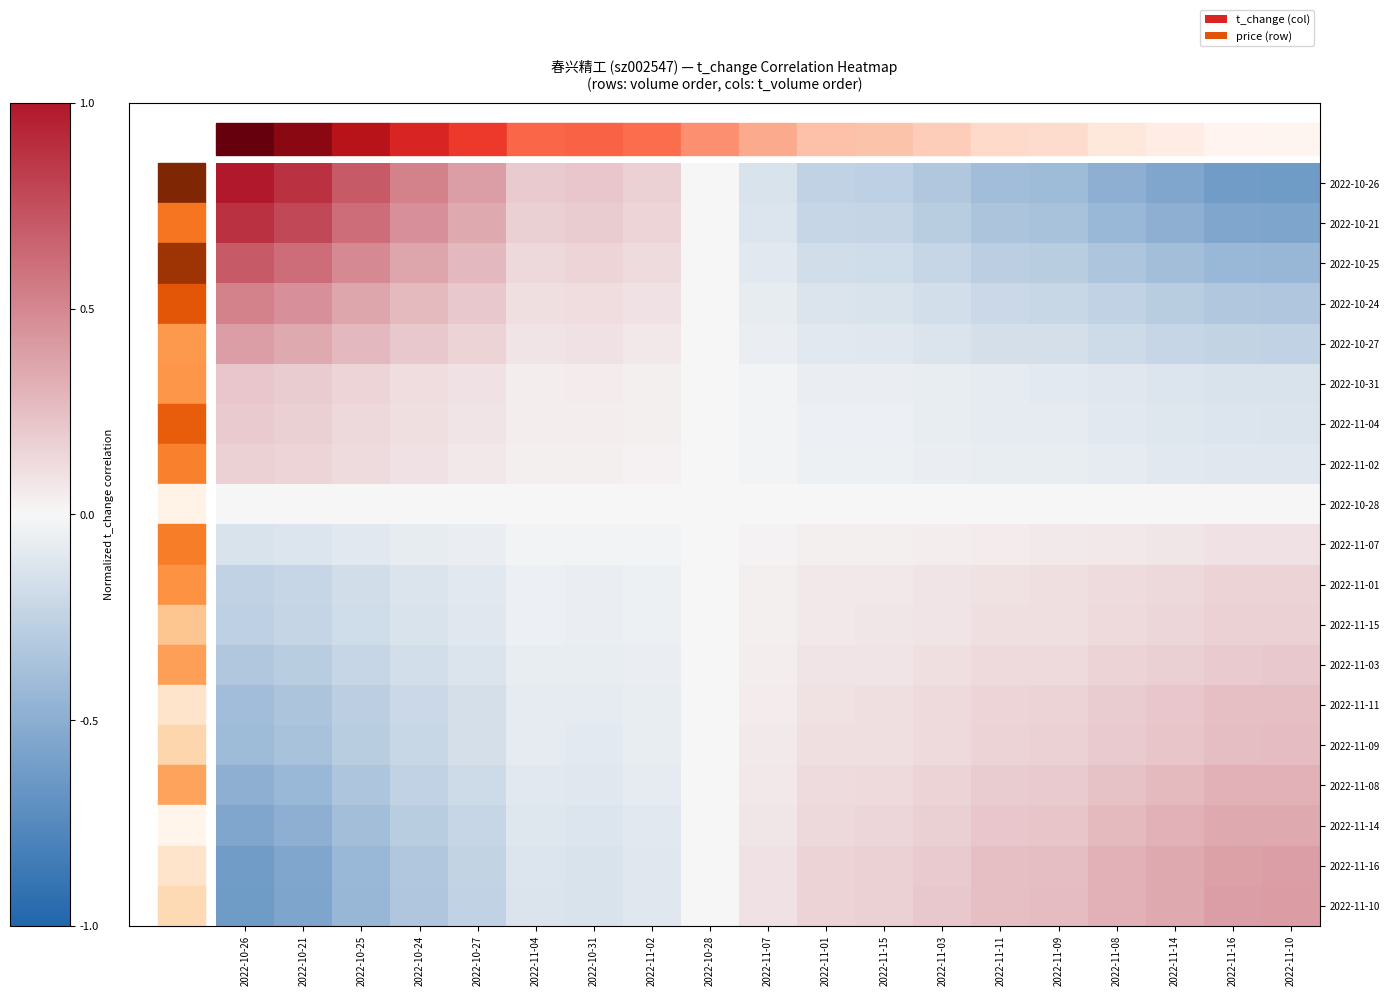

Reading left to right, transcribe all the data shown in this chart.

2022-10-26: 2022-10-26=1.0	2022-10-21=0.9	2022-10-25=0.7	2022-10-24=0.5	2022-10-27=0.4	2022-11-04=0.2	2022-10-31=0.2	2022-11-02=0.2	2022-10-28=-0.0	2022-11-07=-0.1	2022-11-01=-0.3	2022-11-15=-0.3	2022-11-03=-0.3	2022-11-11=-0.4	2022-11-09=-0.4	2022-11-08=-0.5	2022-11-14=-0.6	2022-11-16=-0.6	2022-11-10=-0.6
2022-10-21: 2022-10-26=0.9	2022-10-21=0.8	2022-10-25=0.6	2022-10-24=0.5	2022-10-27=0.4	2022-11-04=0.2	2022-10-31=0.2	2022-11-02=0.2	2022-10-28=-0.0	2022-11-07=-0.1	2022-11-01=-0.2	2022-11-15=-0.2	2022-11-03=-0.3	2022-11-11=-0.3	2022-11-09=-0.4	2022-11-08=-0.4	2022-11-14=-0.5	2022-11-16=-0.6	2022-11-10=-0.6
2022-10-25: 2022-10-26=0.7	2022-10-21=0.6	2022-10-25=0.5	2022-10-24=0.4	2022-10-27=0.3	2022-11-04=0.1	2022-10-31=0.2	2022-11-02=0.1	2022-10-28=-0.0	2022-11-07=-0.1	2022-11-01=-0.2	2022-11-15=-0.2	2022-11-03=-0.2	2022-11-11=-0.3	2022-11-09=-0.3	2022-11-08=-0.3	2022-11-14=-0.4	2022-11-16=-0.4	2022-11-10=-0.4
2022-10-24: 2022-10-26=0.5	2022-10-21=0.5	2022-10-25=0.4	2022-10-24=0.3	2022-10-27=0.2	2022-11-04=0.1	2022-10-31=0.1	2022-11-02=0.1	2022-10-28=-0.0	2022-11-07=-0.1	2022-11-01=-0.1	2022-11-15=-0.1	2022-11-03=-0.2	2022-11-11=-0.2	2022-11-09=-0.2	2022-11-08=-0.3	2022-11-14=-0.3	2022-11-16=-0.3	2022-11-10=-0.3
2022-10-27: 2022-10-26=0.4	2022-10-21=0.4	2022-10-25=0.3	2022-10-24=0.2	2022-10-27=0.2	2022-11-04=0.1	2022-10-31=0.1	2022-11-02=0.1	2022-10-28=-0.0	2022-11-07=-0.1	2022-11-01=-0.1	2022-11-15=-0.1	2022-11-03=-0.1	2022-11-11=-0.2	2022-11-09=-0.2	2022-11-08=-0.2	2022-11-14=-0.2	2022-11-16=-0.2	2022-11-10=-0.3
2022-10-31: 2022-10-26=0.2	2022-10-21=0.2	2022-10-25=0.2	2022-10-24=0.1	2022-10-27=0.1	2022-11-04=0.0	2022-10-31=0.0	2022-11-02=0.0	2022-10-28=-0.0	2022-11-07=-0.0	2022-11-01=-0.1	2022-11-15=-0.1	2022-11-03=-0.1	2022-11-11=-0.1	2022-11-09=-0.1	2022-11-08=-0.1	2022-11-14=-0.1	2022-11-16=-0.1	2022-11-10=-0.1
2022-11-04: 2022-10-26=0.2	2022-10-21=0.2	2022-10-25=0.1	2022-10-24=0.1	2022-10-27=0.1	2022-11-04=0.0	2022-10-31=0.0	2022-11-02=0.0	2022-10-28=-0.0	2022-11-07=-0.0	2022-11-01=-0.1	2022-11-15=-0.1	2022-11-03=-0.1	2022-11-11=-0.1	2022-11-09=-0.1	2022-11-08=-0.1	2022-11-14=-0.1	2022-11-16=-0.1	2022-11-10=-0.1
2022-11-02: 2022-10-26=0.2	2022-10-21=0.2	2022-10-25=0.1	2022-10-24=0.1	2022-10-27=0.1	2022-11-04=0.0	2022-10-31=0.0	2022-11-02=0.0	2022-10-28=-0.0	2022-11-07=-0.0	2022-11-01=-0.0	2022-11-15=-0.0	2022-11-03=-0.1	2022-11-11=-0.1	2022-11-09=-0.1	2022-11-08=-0.1	2022-11-14=-0.1	2022-11-16=-0.1	2022-11-10=-0.1
2022-10-28: 2022-10-26=-0.0	2022-10-21=-0.0	2022-10-25=-0.0	2022-10-24=-0.0	2022-10-27=-0.0	2022-11-04=-0.0	2022-10-31=-0.0	2022-11-02=-0.0	2022-10-28=0.0	2022-11-07=0.0	2022-11-01=0.0	2022-11-15=0.0	2022-11-03=0.0	2022-11-11=0.0	2022-11-09=0.0	2022-11-08=0.0	2022-11-14=0.0	2022-11-16=0.0	2022-11-10=0.0
2022-11-07: 2022-10-26=-0.1	2022-10-21=-0.1	2022-10-25=-0.1	2022-10-24=-0.1	2022-10-27=-0.1	2022-11-04=-0.0	2022-10-31=-0.0	2022-11-02=-0.0	2022-10-28=0.0	2022-11-07=0.0	2022-11-01=0.0	2022-11-15=0.0	2022-11-03=0.0	2022-11-11=0.1	2022-11-09=0.1	2022-11-08=0.1	2022-11-14=0.1	2022-11-16=0.1	2022-11-10=0.1
2022-11-01: 2022-10-26=-0.3	2022-10-21=-0.2	2022-10-25=-0.2	2022-10-24=-0.1	2022-10-27=-0.1	2022-11-04=-0.1	2022-10-31=-0.1	2022-11-02=-0.0	2022-10-28=0.0	2022-11-07=0.0	2022-11-01=0.1	2022-11-15=0.1	2022-11-03=0.1	2022-11-11=0.1	2022-11-09=0.1	2022-11-08=0.1	2022-11-14=0.1	2022-11-16=0.2	2022-11-10=0.2
2022-11-15: 2022-10-26=-0.3	2022-10-21=-0.2	2022-10-25=-0.2	2022-10-24=-0.1	2022-10-27=-0.1	2022-11-04=-0.1	2022-10-31=-0.1	2022-11-02=-0.0	2022-10-28=0.0	2022-11-07=0.0	2022-11-01=0.1	2022-11-15=0.1	2022-11-03=0.1	2022-11-11=0.1	2022-11-09=0.1	2022-11-08=0.1	2022-11-14=0.1	2022-11-16=0.2	2022-11-10=0.2
2022-11-03: 2022-10-26=-0.3	2022-10-21=-0.3	2022-10-25=-0.2	2022-10-24=-0.2	2022-10-27=-0.1	2022-11-04=-0.1	2022-10-31=-0.1	2022-11-02=-0.1	2022-10-28=0.0	2022-11-07=0.0	2022-11-01=0.1	2022-11-15=0.1	2022-11-03=0.1	2022-11-11=0.1	2022-11-09=0.1	2022-11-08=0.2	2022-11-14=0.2	2022-11-16=0.2	2022-11-10=0.2
2022-11-11: 2022-10-26=-0.4	2022-10-21=-0.3	2022-10-25=-0.3	2022-10-24=-0.2	2022-10-27=-0.2	2022-11-04=-0.1	2022-10-31=-0.1	2022-11-02=-0.1	2022-10-28=0.0	2022-11-07=0.1	2022-11-01=0.1	2022-11-15=0.1	2022-11-03=0.1	2022-11-11=0.2	2022-11-09=0.2	2022-11-08=0.2	2022-11-14=0.2	2022-11-16=0.2	2022-11-10=0.2
2022-11-09: 2022-10-26=-0.4	2022-10-21=-0.4	2022-10-25=-0.3	2022-10-24=-0.2	2022-10-27=-0.2	2022-11-04=-0.1	2022-10-31=-0.1	2022-11-02=-0.1	2022-10-28=0.0	2022-11-07=0.1	2022-11-01=0.1	2022-11-15=0.1	2022-11-03=0.1	2022-11-11=0.2	2022-11-09=0.2	2022-11-08=0.2	2022-11-14=0.2	2022-11-16=0.3	2022-11-10=0.3
2022-11-08: 2022-10-26=-0.5	2022-10-21=-0.4	2022-10-25=-0.3	2022-10-24=-0.3	2022-10-27=-0.2	2022-11-04=-0.1	2022-10-31=-0.1	2022-11-02=-0.1	2022-10-28=0.0	2022-11-07=0.1	2022-11-01=0.1	2022-11-15=0.1	2022-11-03=0.2	2022-11-11=0.2	2022-11-09=0.2	2022-11-08=0.2	2022-11-14=0.3	2022-11-16=0.3	2022-11-10=0.3
2022-11-14: 2022-10-26=-0.6	2022-10-21=-0.5	2022-10-25=-0.4	2022-10-24=-0.3	2022-10-27=-0.2	2022-11-04=-0.1	2022-10-31=-0.1	2022-11-02=-0.1	2022-10-28=0.0	2022-11-07=0.1	2022-11-01=0.1	2022-11-15=0.1	2022-11-03=0.2	2022-11-11=0.2	2022-11-09=0.2	2022-11-08=0.3	2022-11-14=0.3	2022-11-16=0.3	2022-11-10=0.4
2022-11-16: 2022-10-26=-0.6	2022-10-21=-0.6	2022-10-25=-0.4	2022-10-24=-0.3	2022-10-27=-0.2	2022-11-04=-0.1	2022-10-31=-0.1	2022-11-02=-0.1	2022-10-28=0.0	2022-11-07=0.1	2022-11-01=0.2	2022-11-15=0.2	2022-11-03=0.2	2022-11-11=0.2	2022-11-09=0.3	2022-11-08=0.3	2022-11-14=0.3	2022-11-16=0.4	2022-11-10=0.4
2022-11-10: 2022-10-26=-0.6	2022-10-21=-0.6	2022-10-25=-0.4	2022-10-24=-0.3	2022-10-27=-0.3	2022-11-04=-0.1	2022-10-31=-0.1	2022-11-02=-0.1	2022-10-28=0.0	2022-11-07=0.1	2022-11-01=0.2	2022-11-15=0.2	2022-11-03=0.2	2022-11-11=0.2	2022-11-09=0.3	2022-11-08=0.3	2022-11-14=0.4	2022-11-16=0.4	2022-11-10=0.4